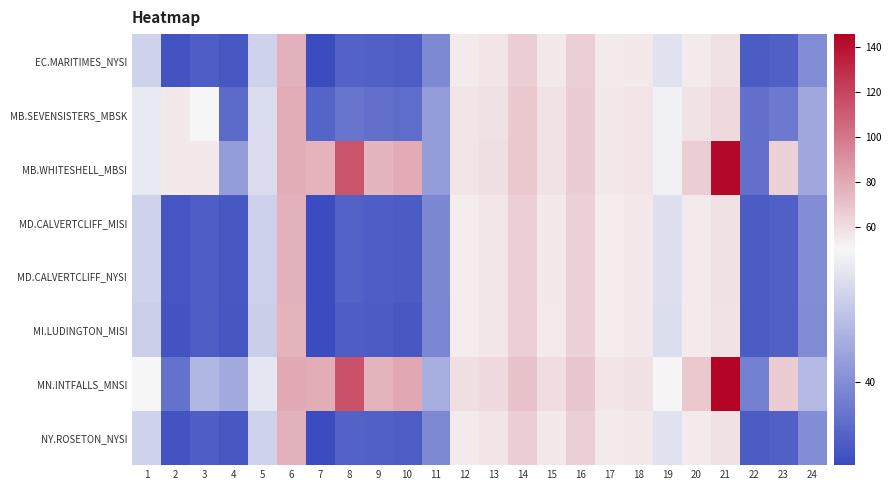

How many series are shown in this chart?

8